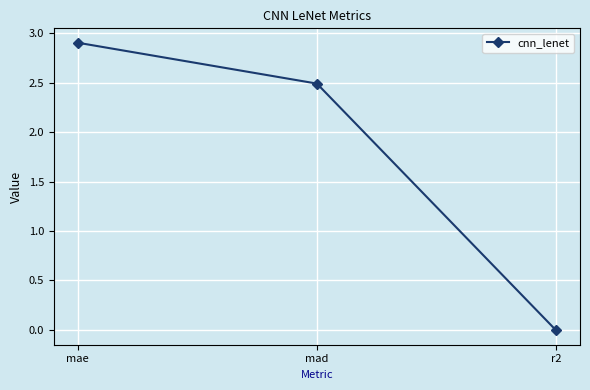

How many positive values are there?

2